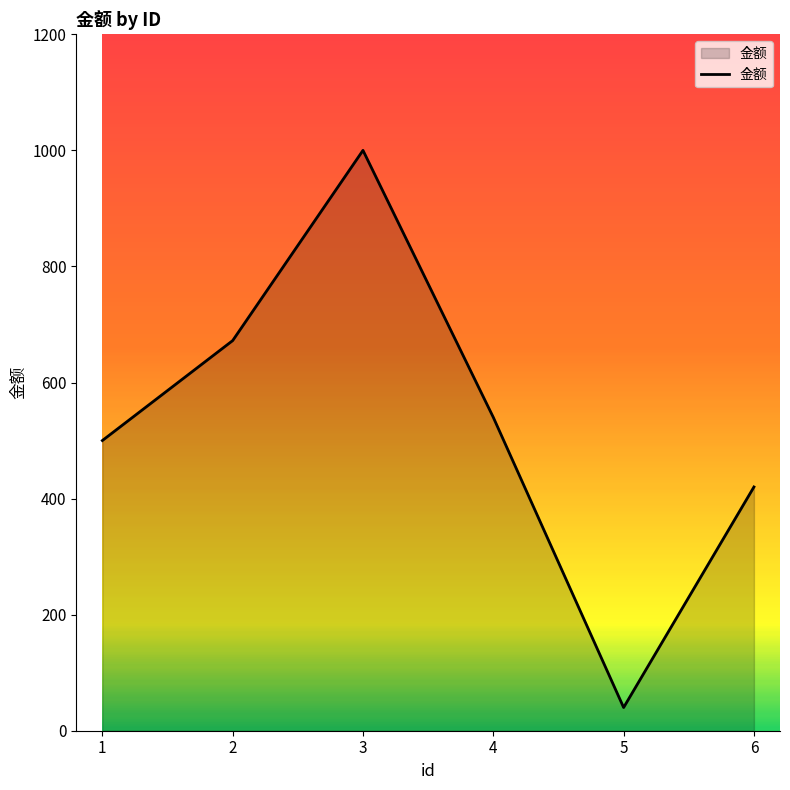

List the labels in order of value, largest first.

3, 2, 4, 1, 6, 5